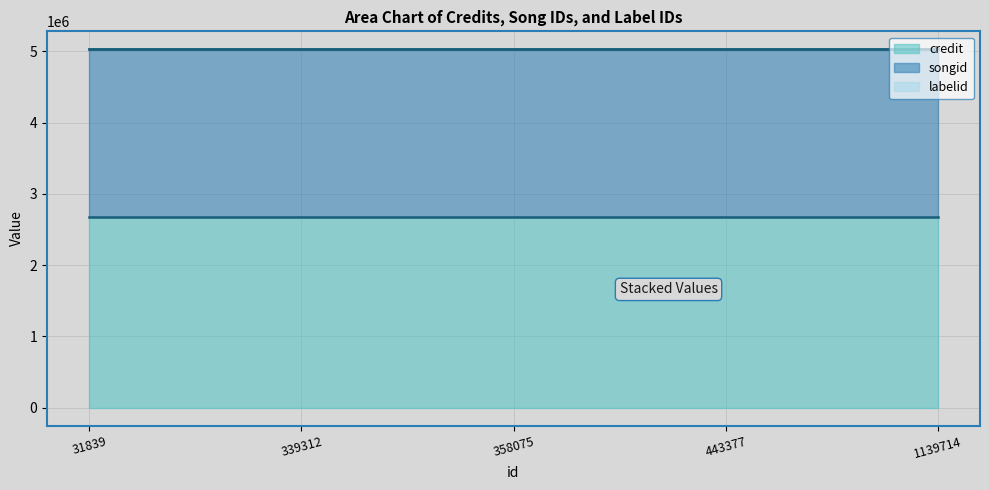

Where is credit line nearest to the value 2672057?

31839